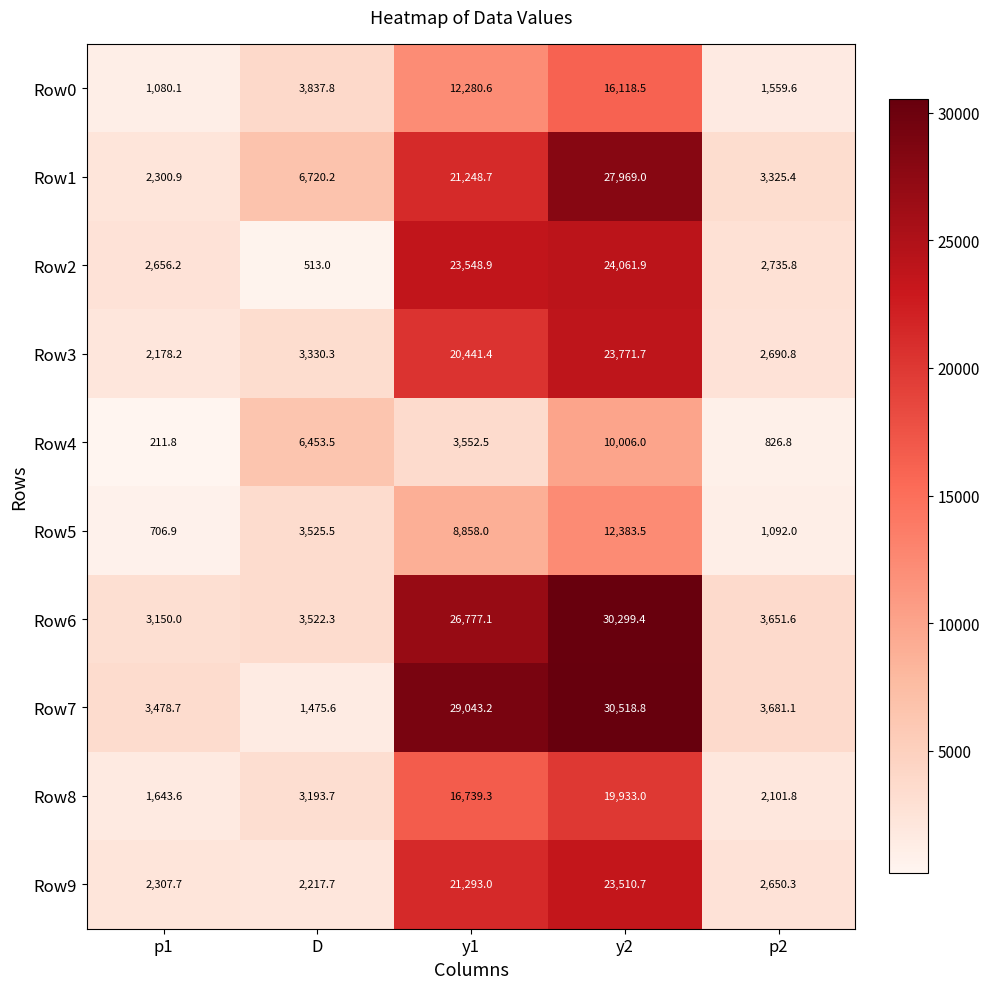

The Row3 series shows 3330.3 at D. True or false?

True